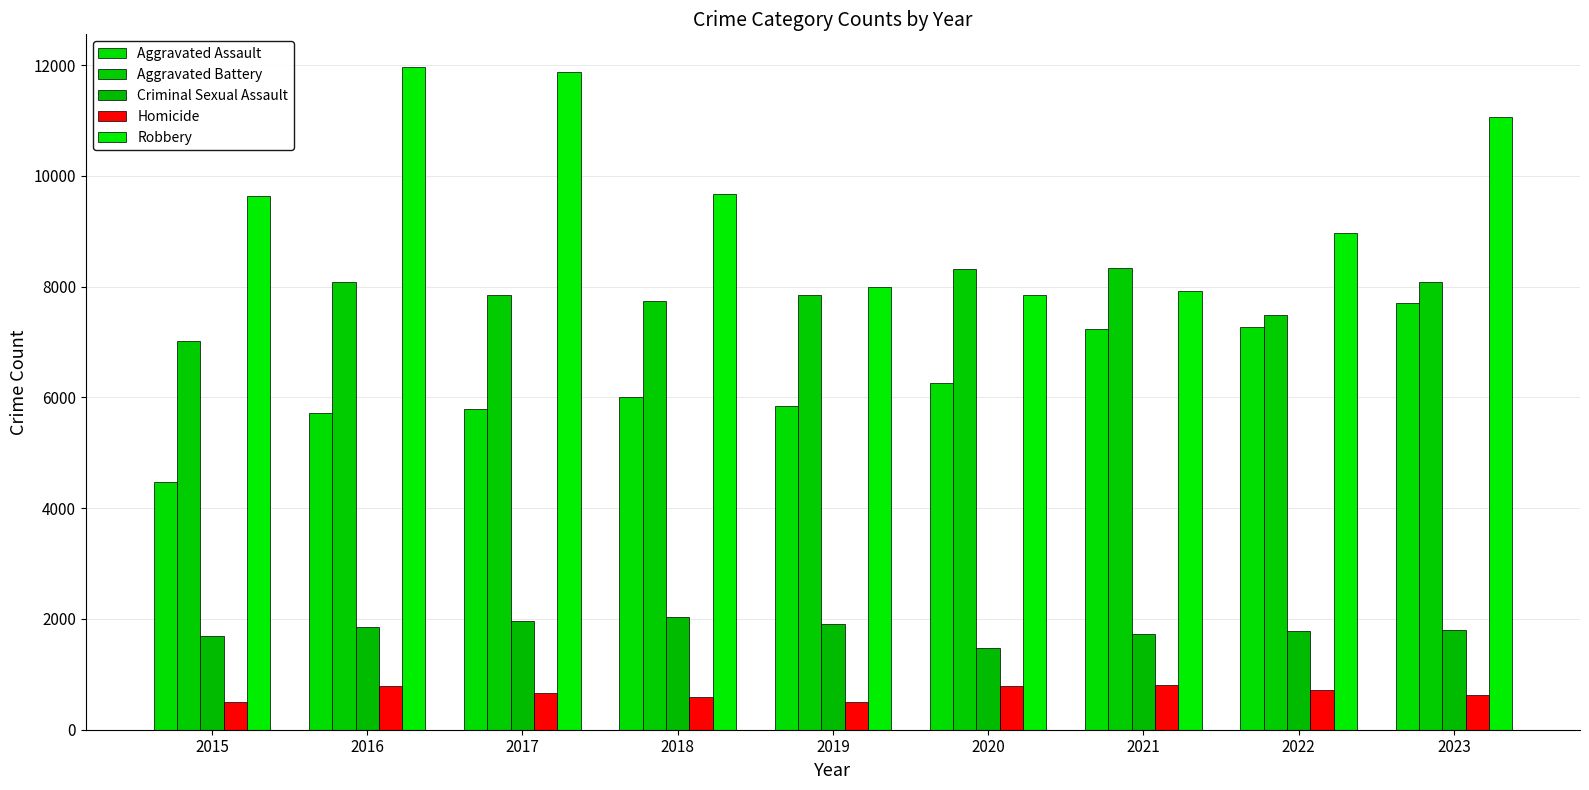

The value of Aggravated Assault at 2015 is 5936. True or false?

False